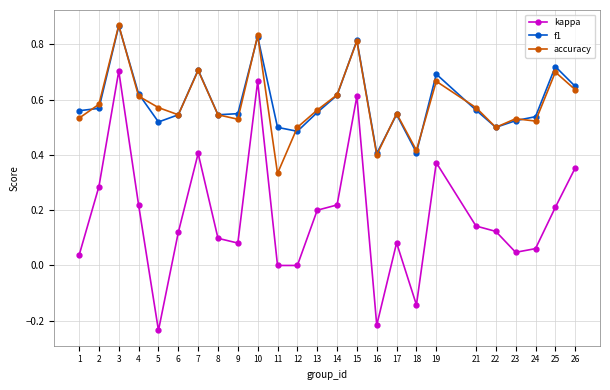

Which series changed the most between 2 and 23?

kappa